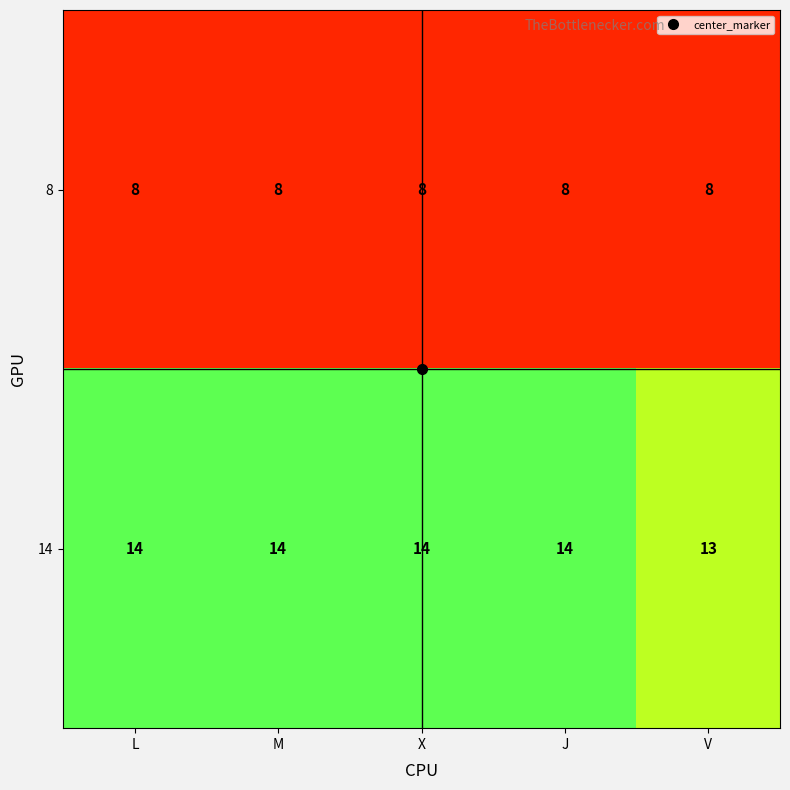

Which series has the widest spread of values?

14